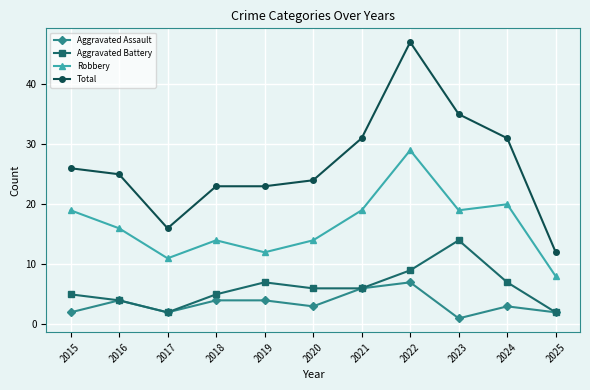

What are all the series names shown in the legend?

Aggravated Assault, Aggravated Battery, Robbery, Total